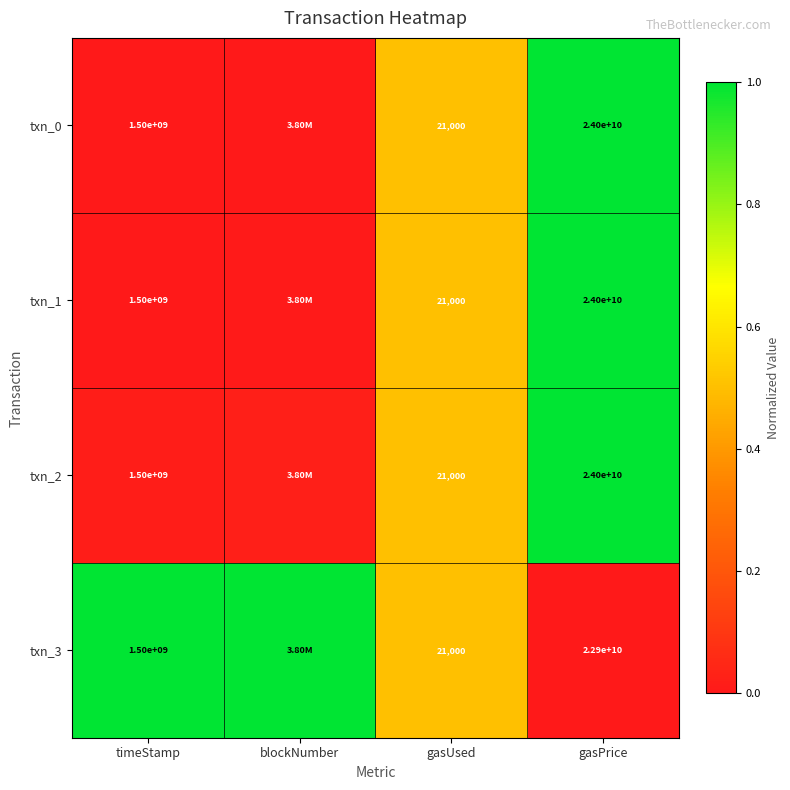

True or false: txn_0 has a value of 0.7 at blockNumber.

False